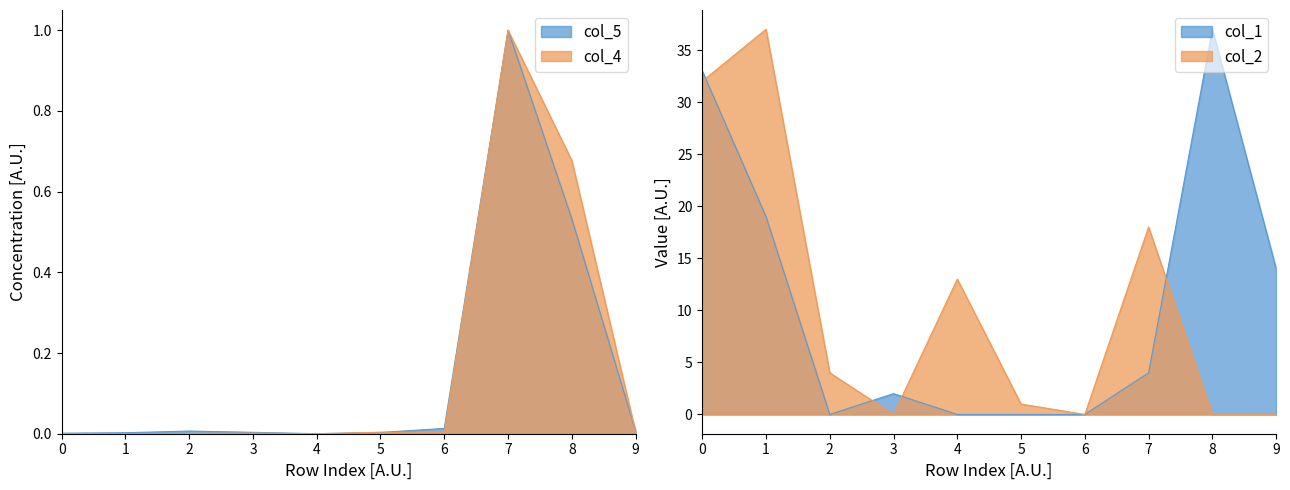

Where is the first local maximum for col_2?

1